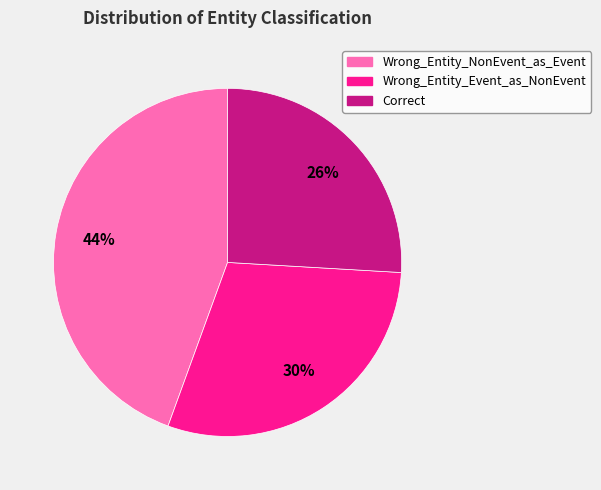

Does Correct represent more than half of the total?

No